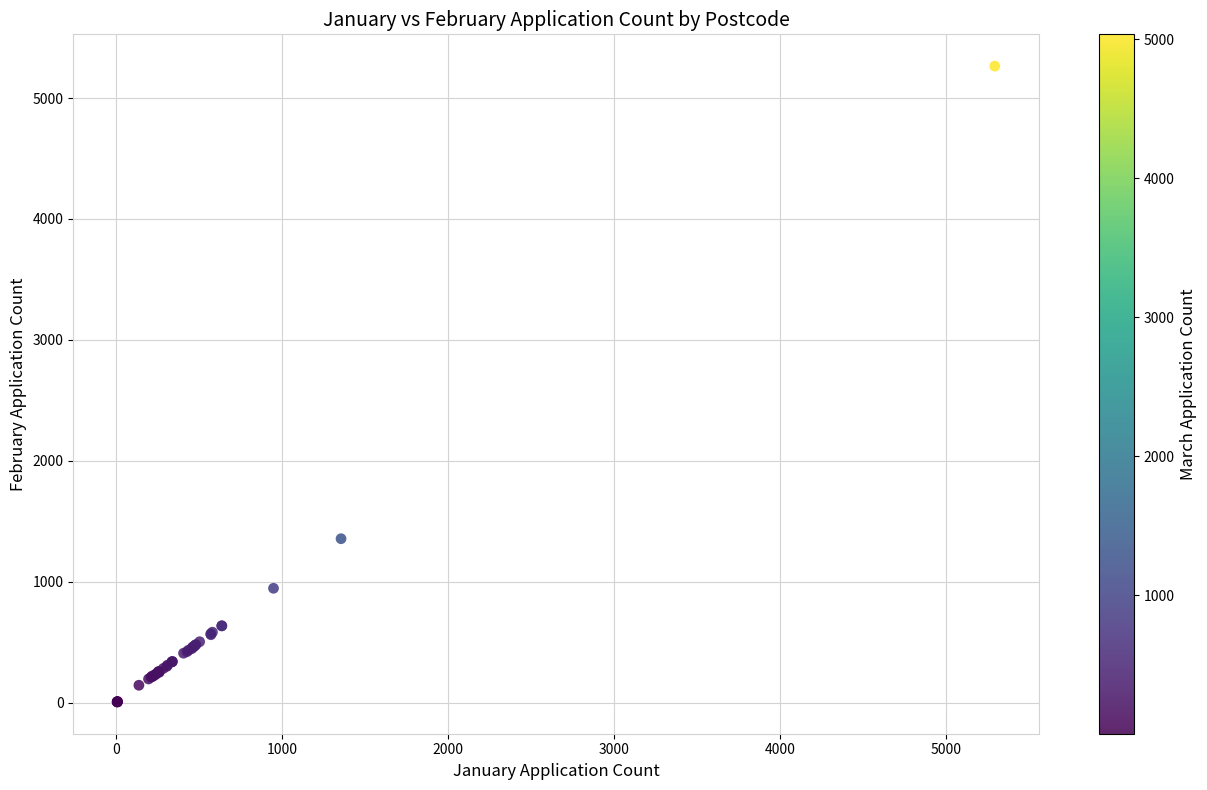

What Y value in the scatter plot is closest to 2634?

1355